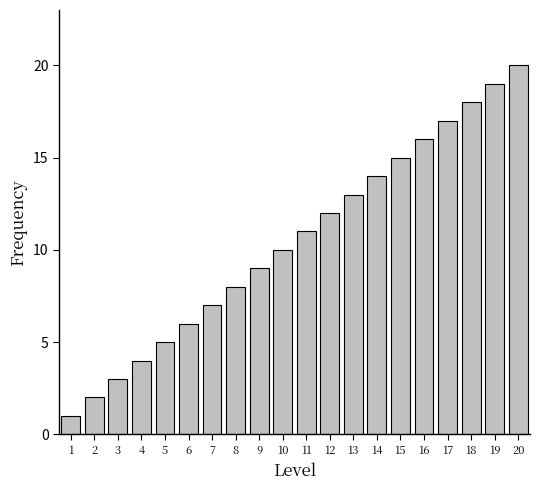

Is it true that the value at 16 is 16?

True